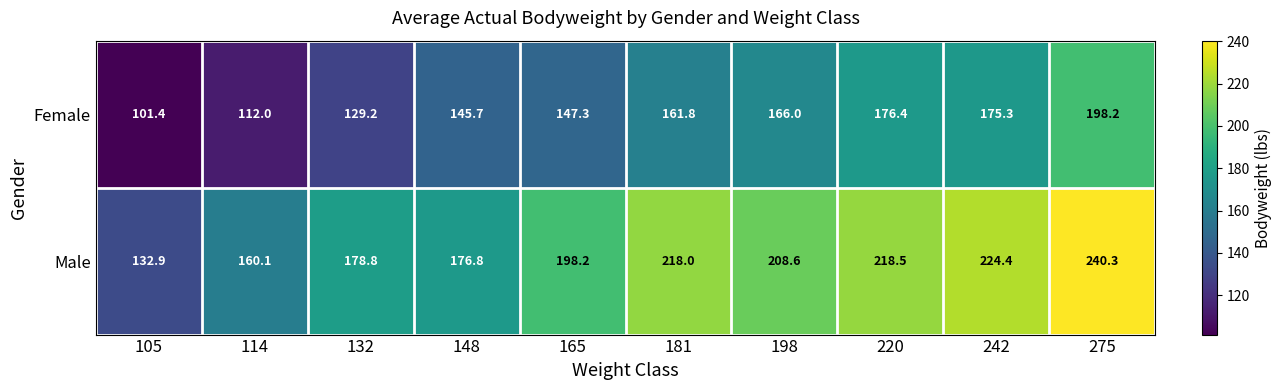

Which series changed the most between 105 and 148?

Female